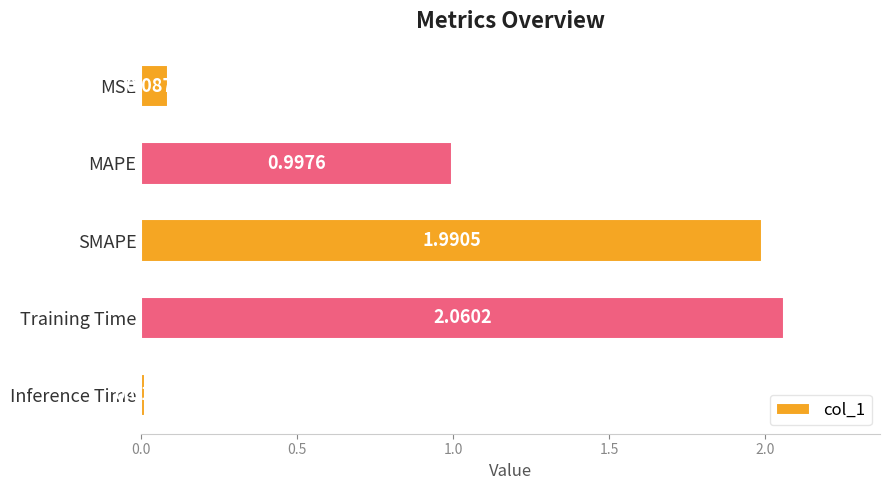

How many bars are there in total?

5